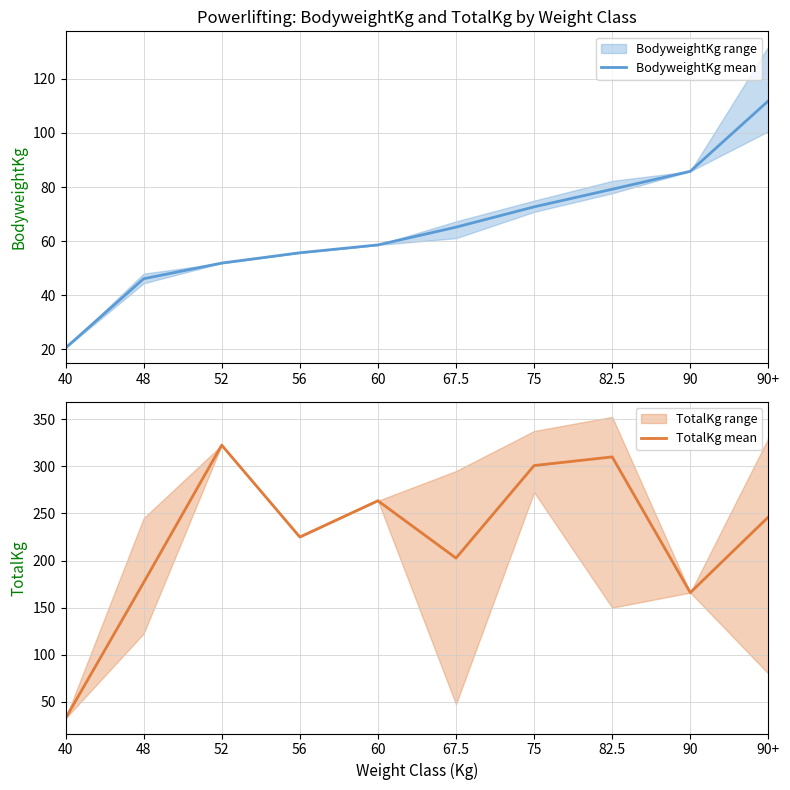

What position from the right is 40?

10